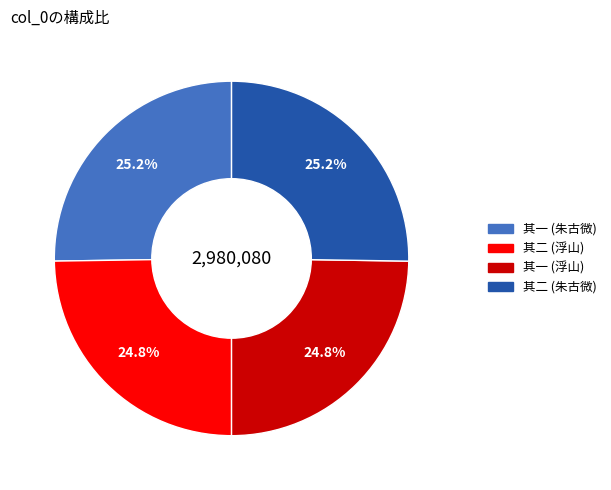

Is there any slice that represents more than half of the pie?

No